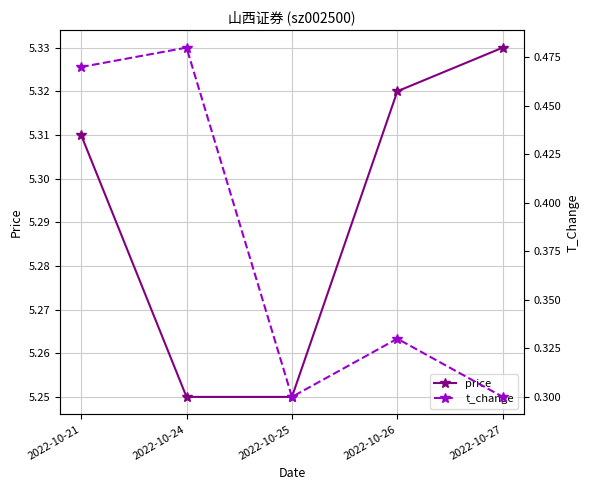

Count the t_change values in the range 0 to 1.

5